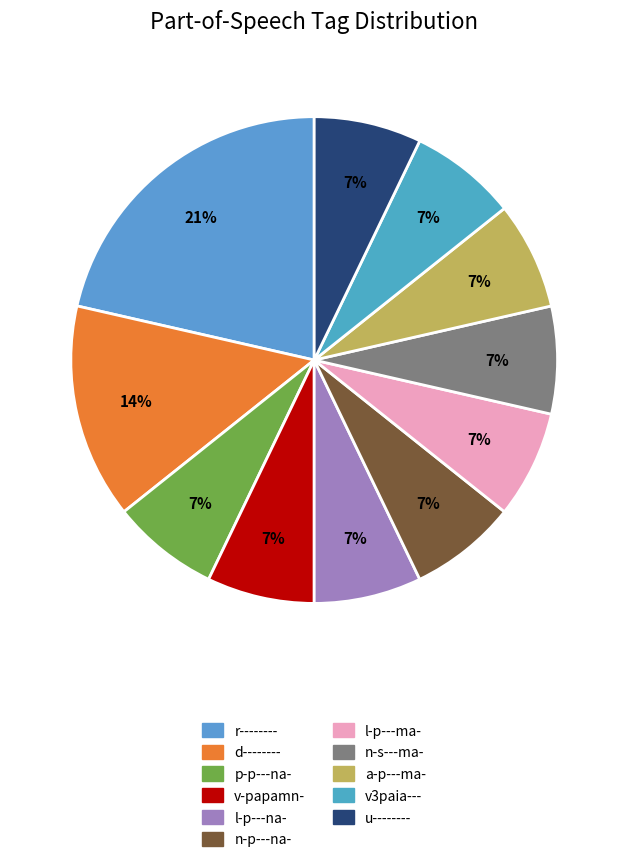

How many slices are in this pie chart?

11